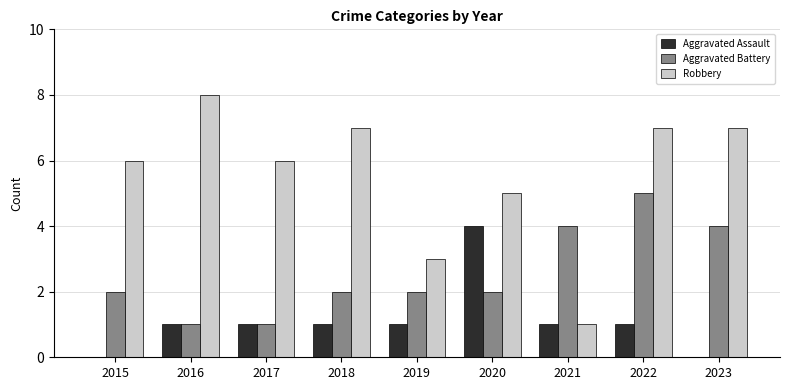

Is it true that Robbery equals 7 at 2022?

True